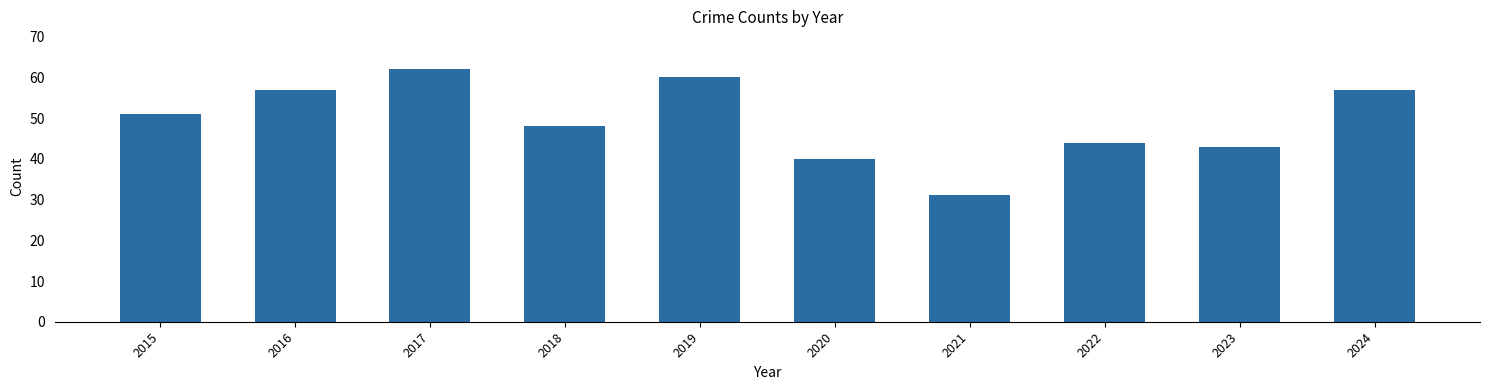

What is the greatest value displayed?

62